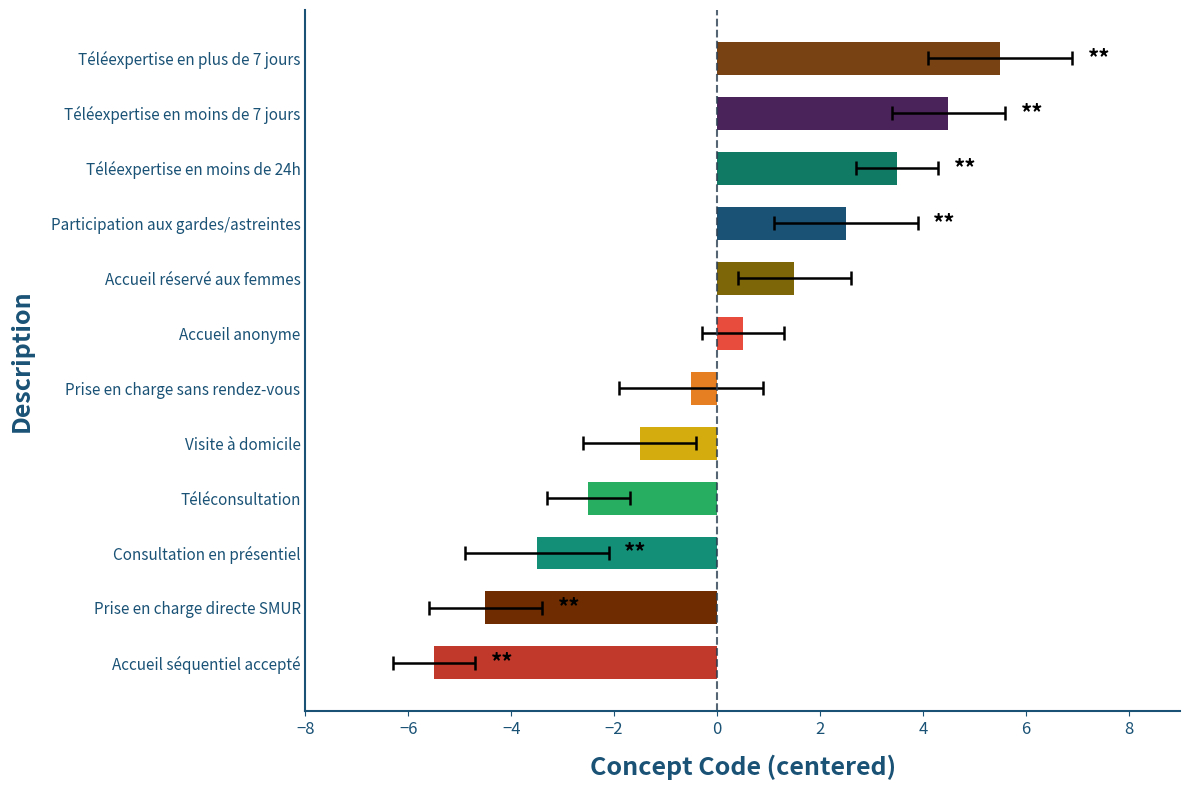

Does the chart contain stacked bars?

No